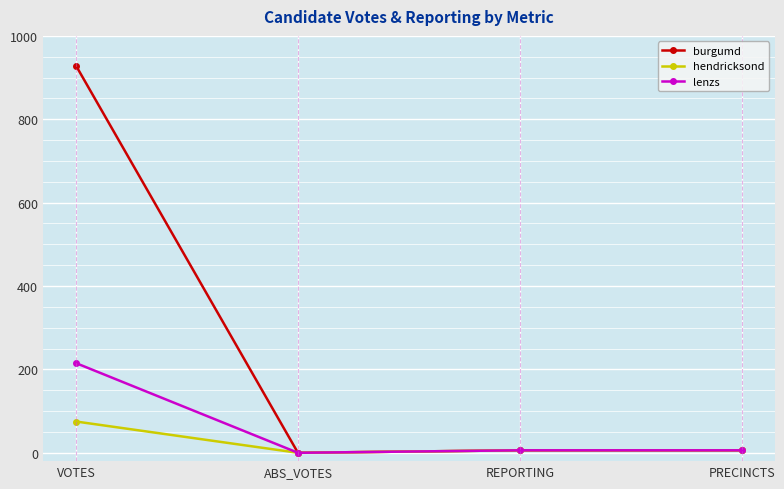

Reading left to right, what are all the values shown in this chart?

burgumd: 928	0	6	6
hendricksond: 75	0	6	6
lenzs: 215	0	6	6